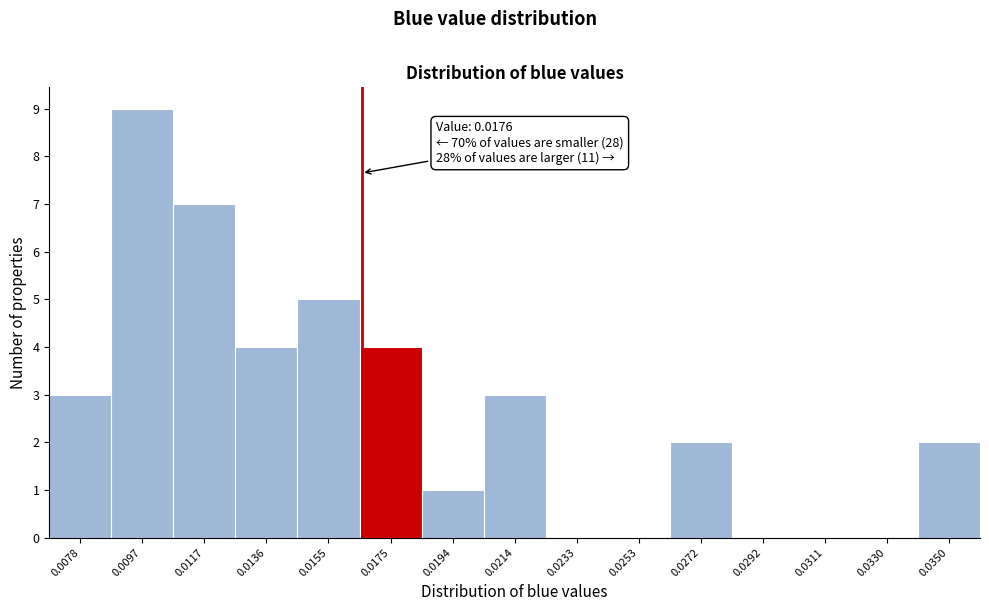

Reading left to right, list all the values displayed in this chart.

0.0078=3	0.0097=9	0.0117=7	0.0136=4	0.0155=5	0.0175=4	0.0194=1	0.0214=3	0.0233=0	0.0253=0	0.0272=2	0.0292=0	0.0311=0	0.0330=0	0.0350=2